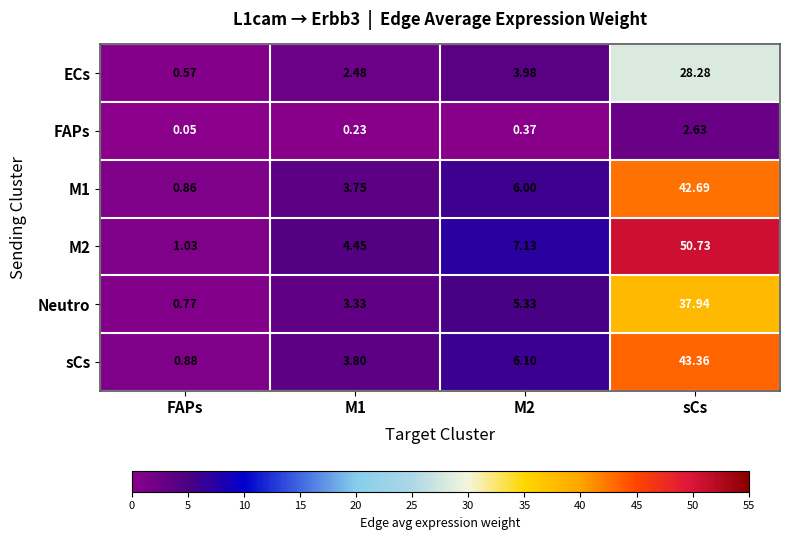

Which category has the highest value across all series?

sCs